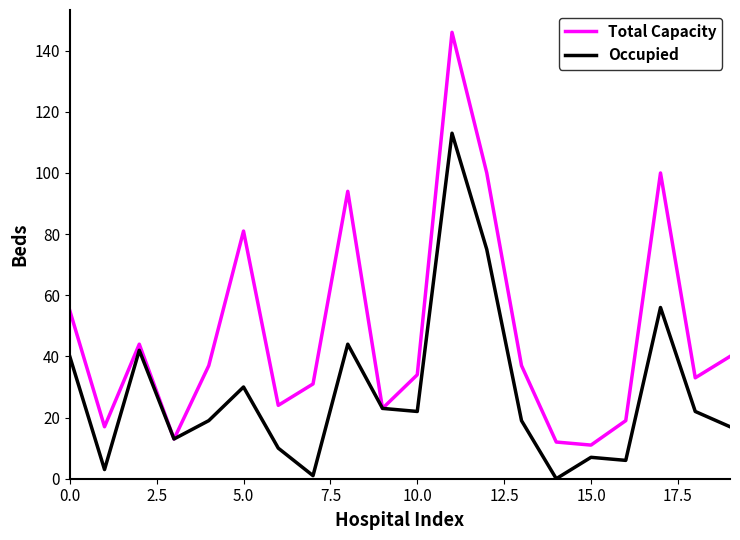

How many positive values does the Occupied series have?

19